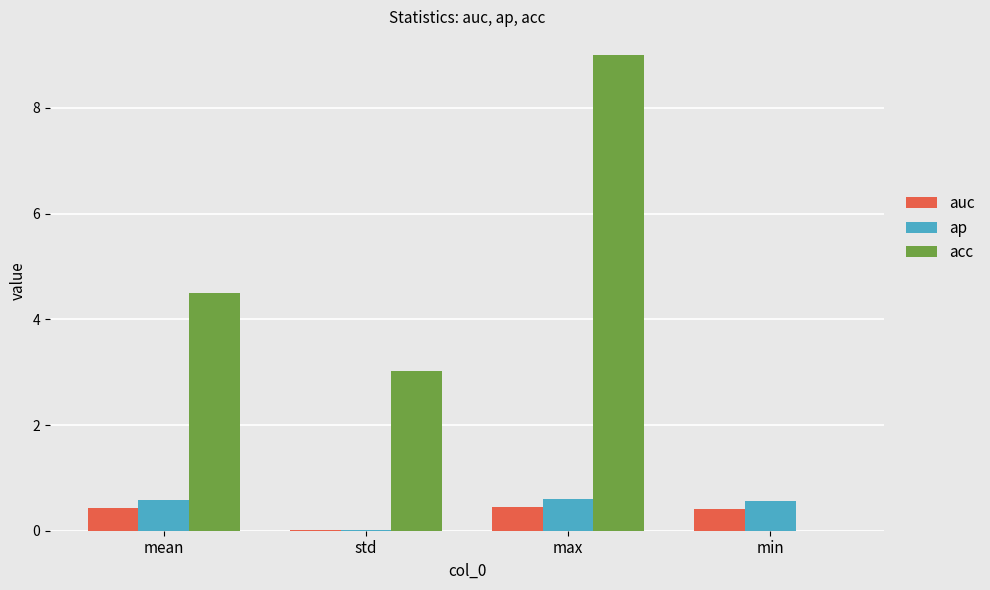

Which series changed the most between max and min?

acc